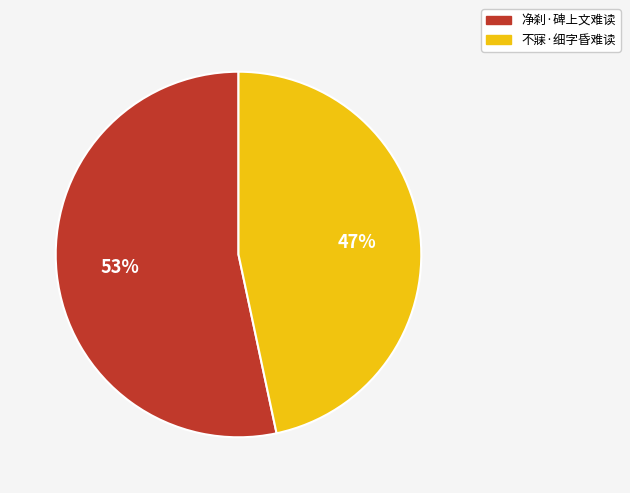

Is there any slice that represents more than half of the pie?

Yes